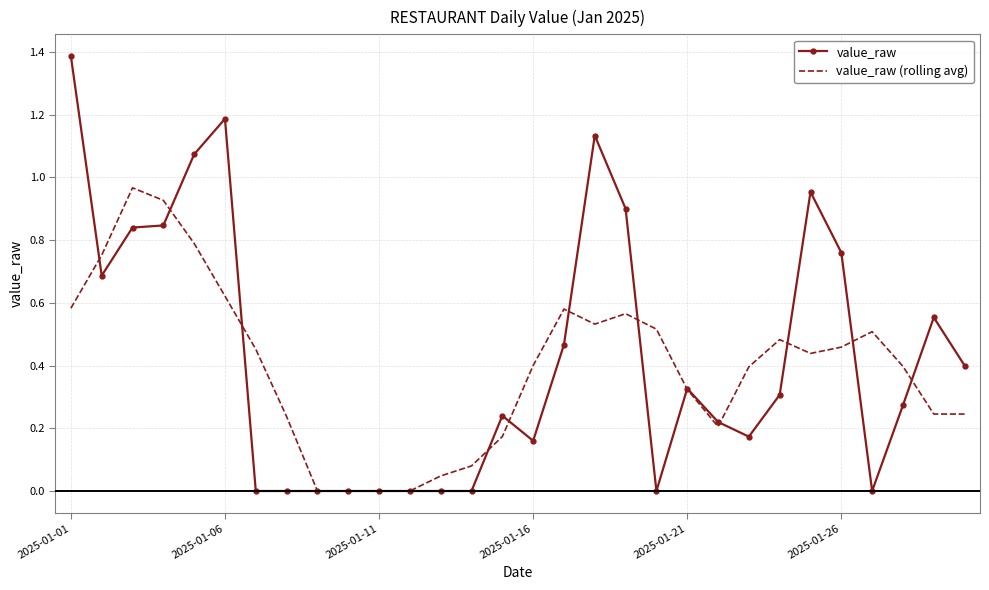

What is the difference between the maximum and minimum values in the value_raw series?

1.4